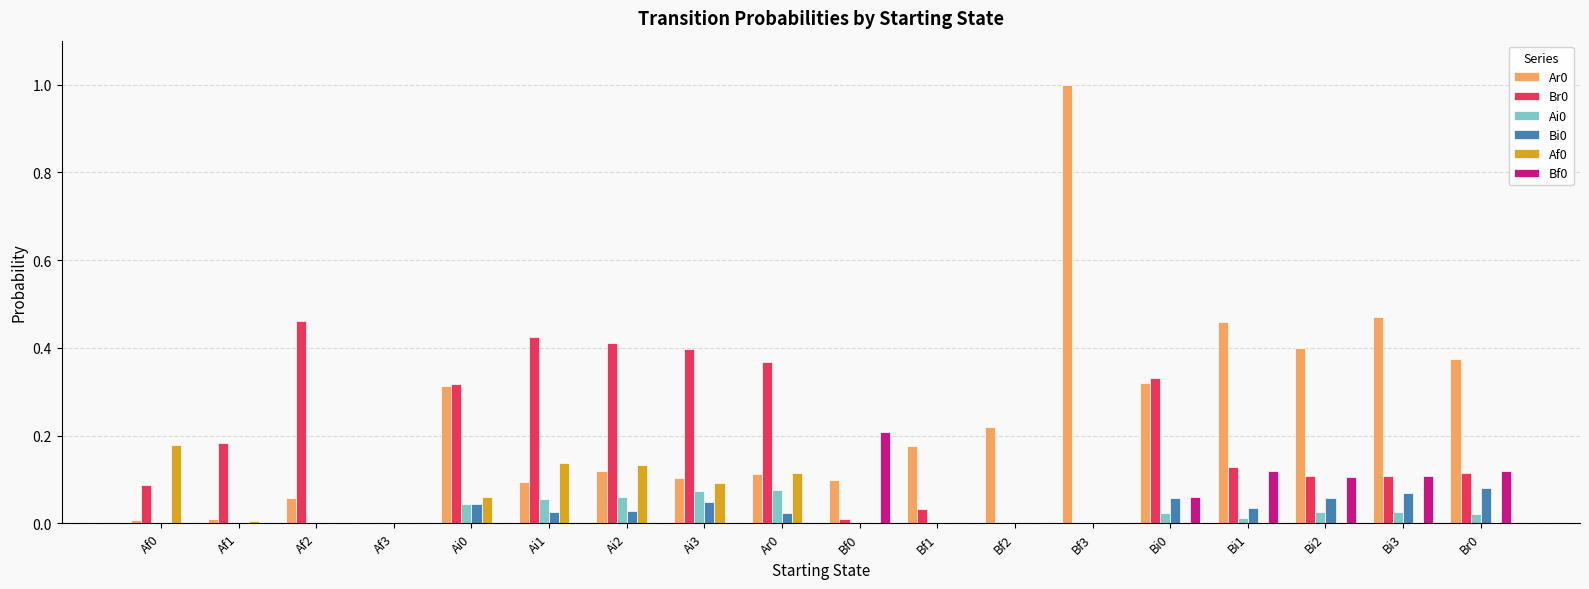

At which label does Ar0 reach its peak?

Bf3